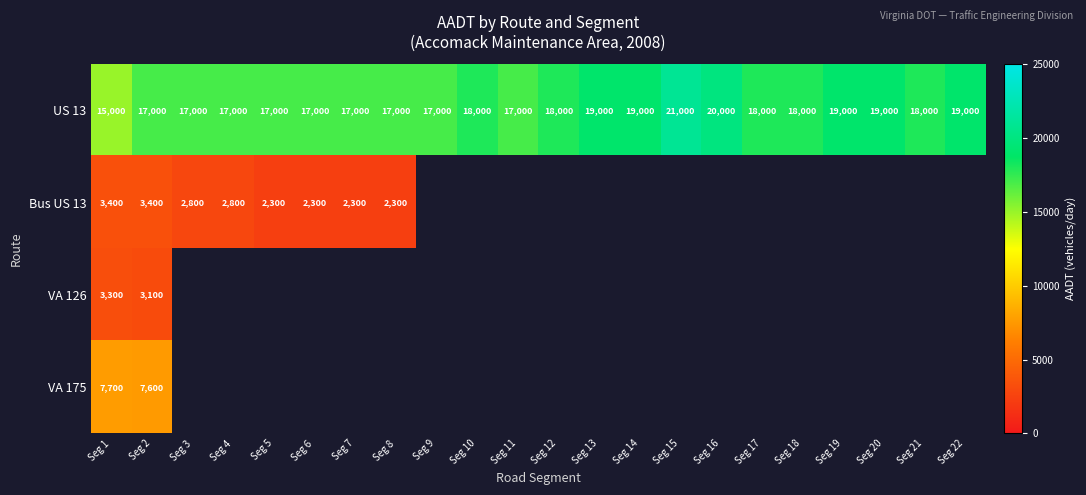

Count the number of data series in this chart.

4